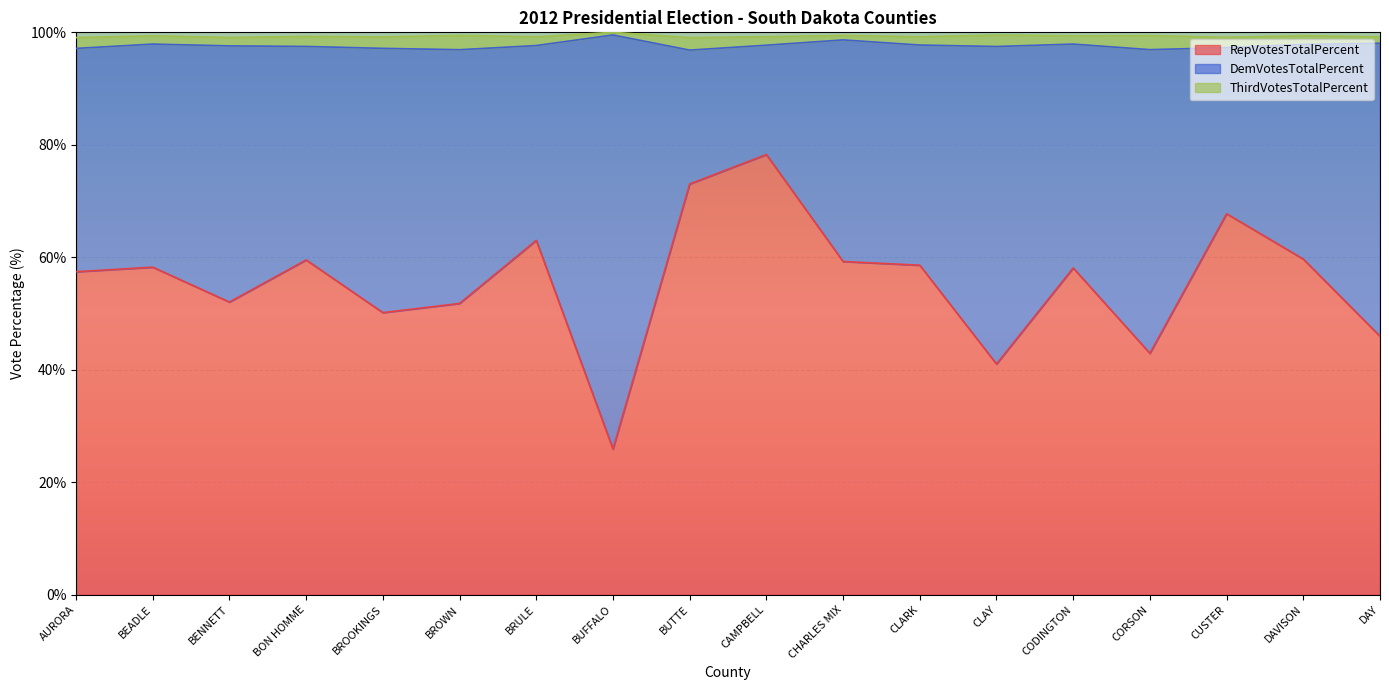

At which label does DemVotesTotalPercent reach its peak?

BUFFALO